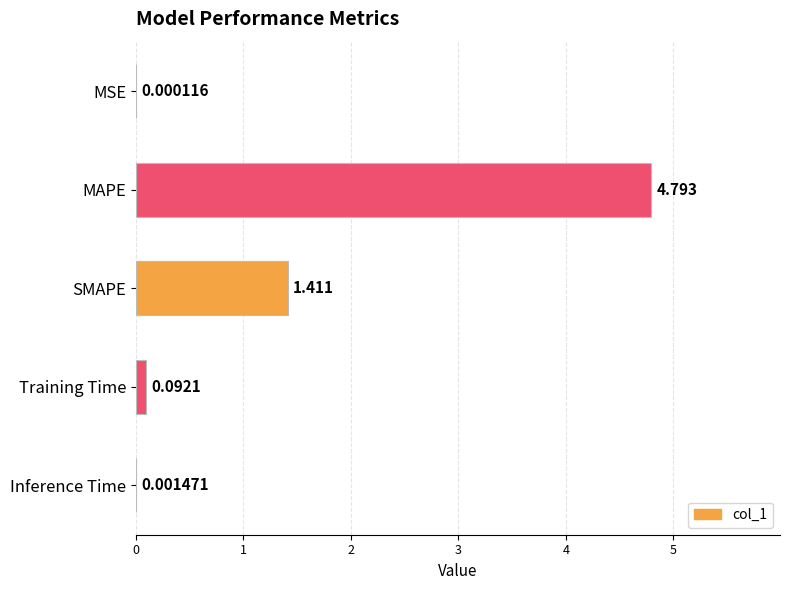

At which category does the chart reach its peak across all series?

MAPE